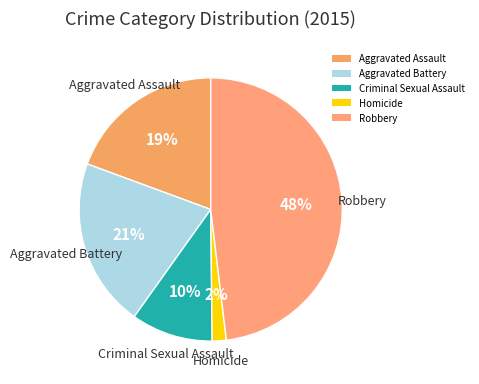

Between Aggravated Battery and Aggravated Assault, which is larger?

Aggravated Battery